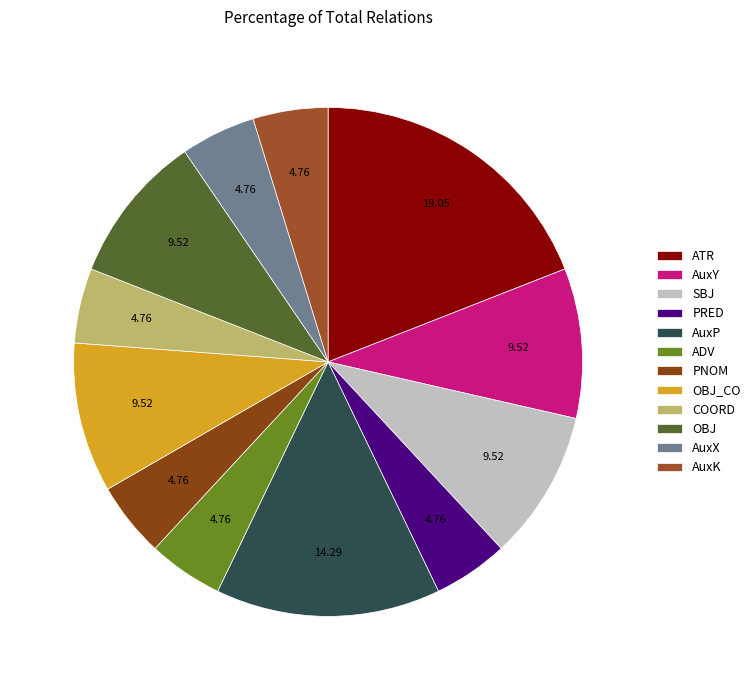

Is there a majority slice in this chart?

No